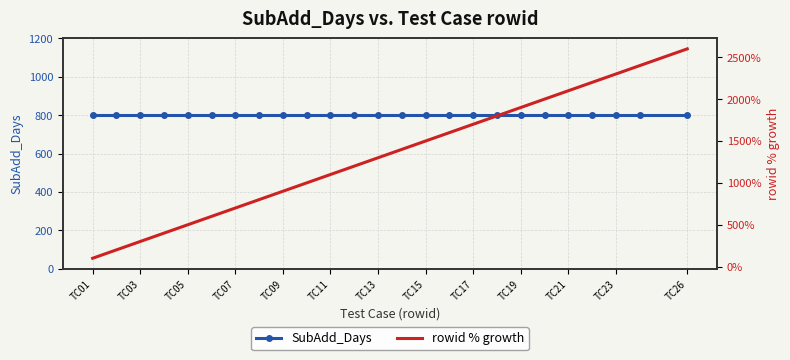

How many data points does each series have?

25